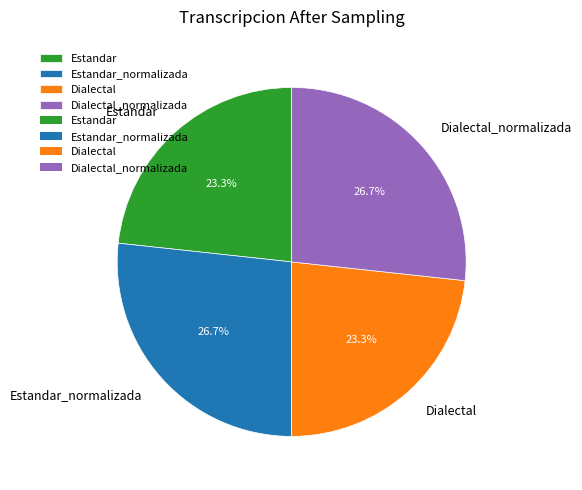

True or false: Dialectal accounts for 23% of the total.

True